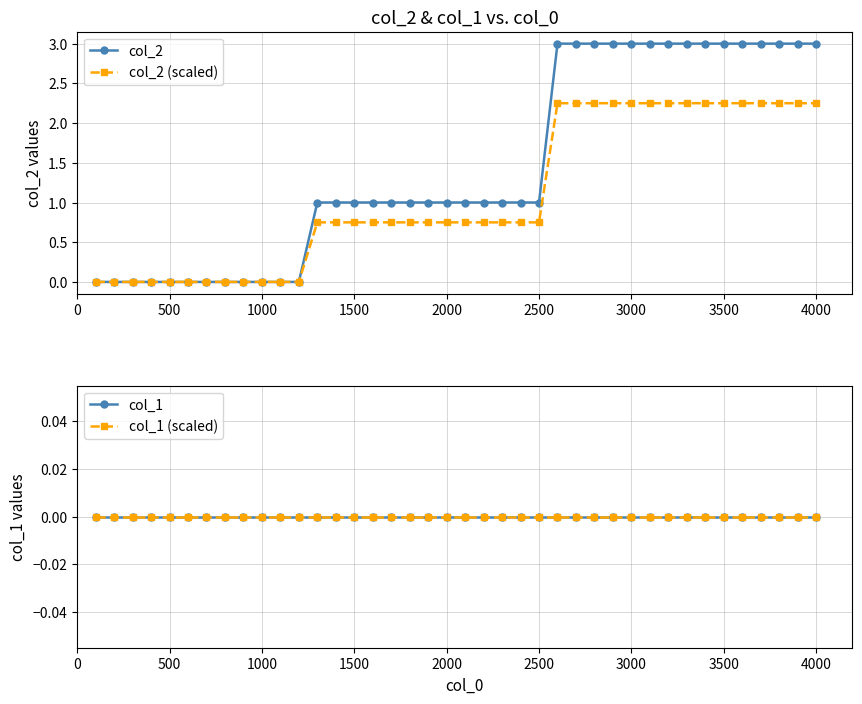

The col_2 series shows 0.6 at 2000. True or false?

False